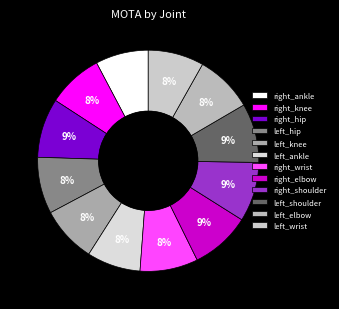

To the nearest percent, what is the difference between the right_elbow and right_ankle slice percentages?

1%